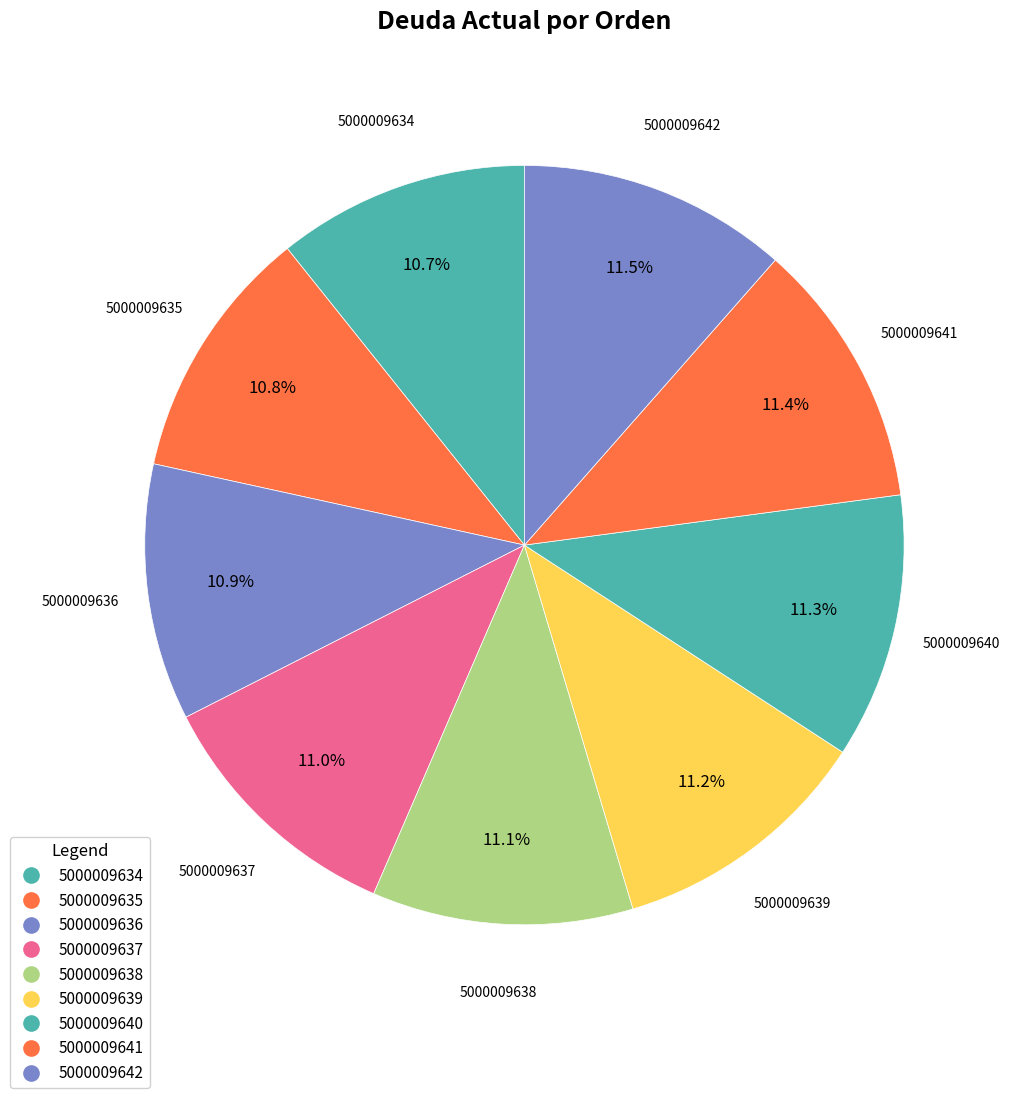

What is the change in value from 5000009635 to 5000009641?

+6.0